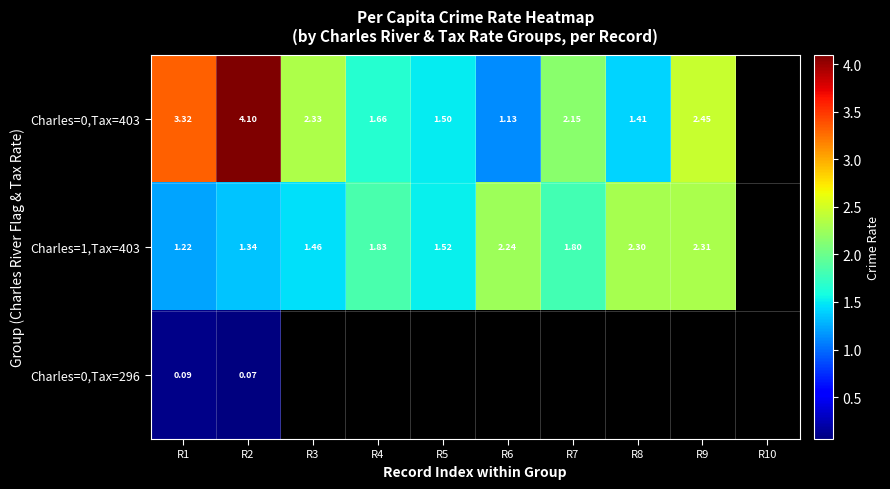

Where does the Charles=0,Tax=403 series first go above 2?

R1